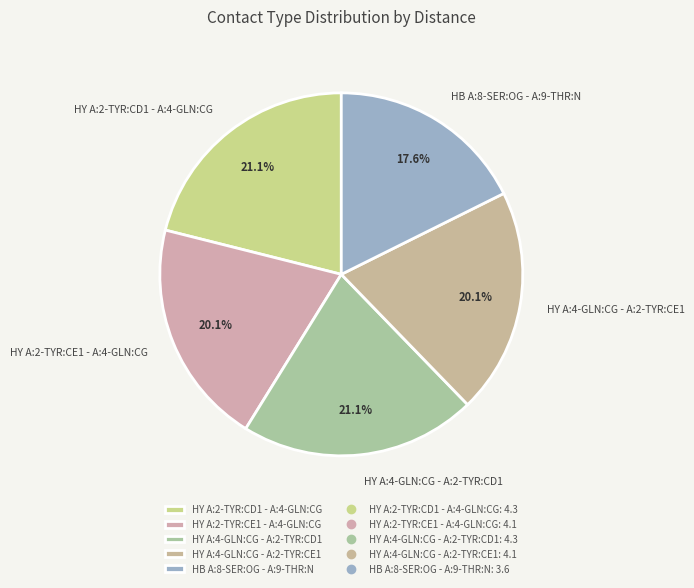

Is there any slice that represents more than half of the pie?

No